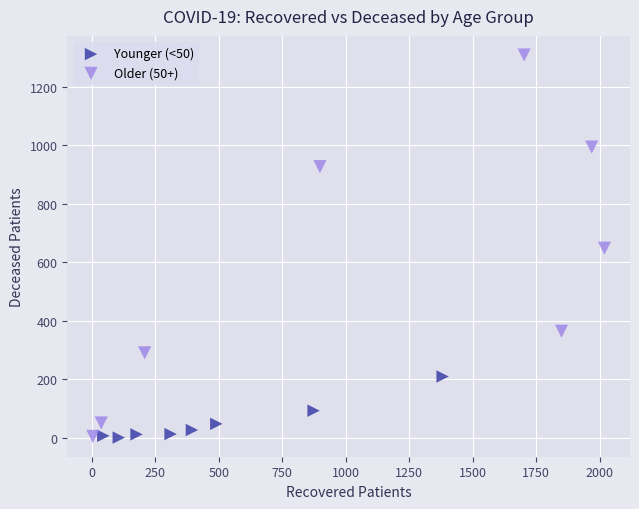

Which series has the widest spread of Y values?

Older (50+)